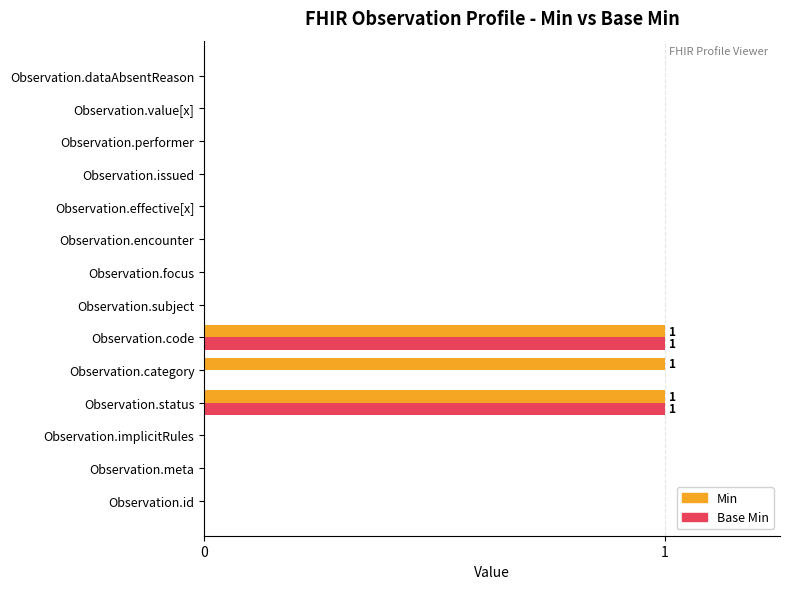

Which series changed the most between Observation.meta and Observation.category?

Min